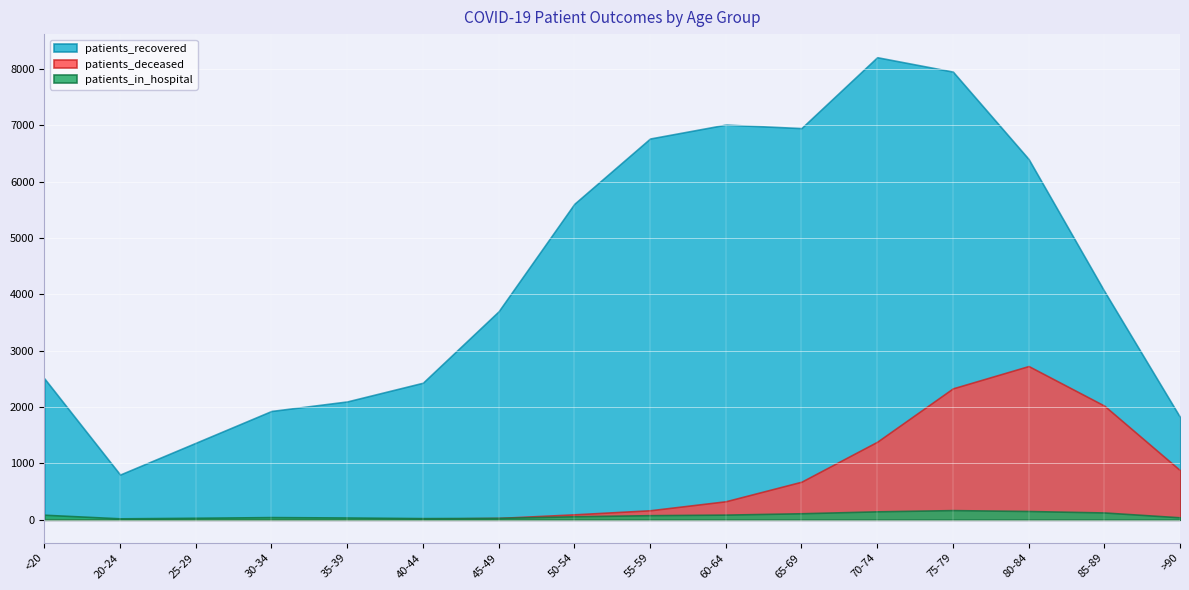

At how many categories does at least one series exceed 4963?

7